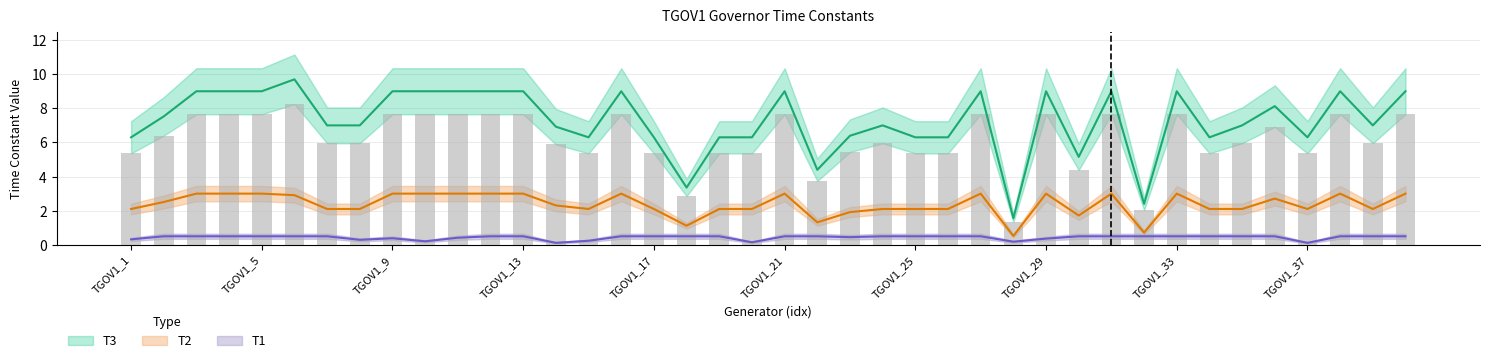

Rank the series at TGOV1_18 from lowest to highest value.

T1, T2, T3